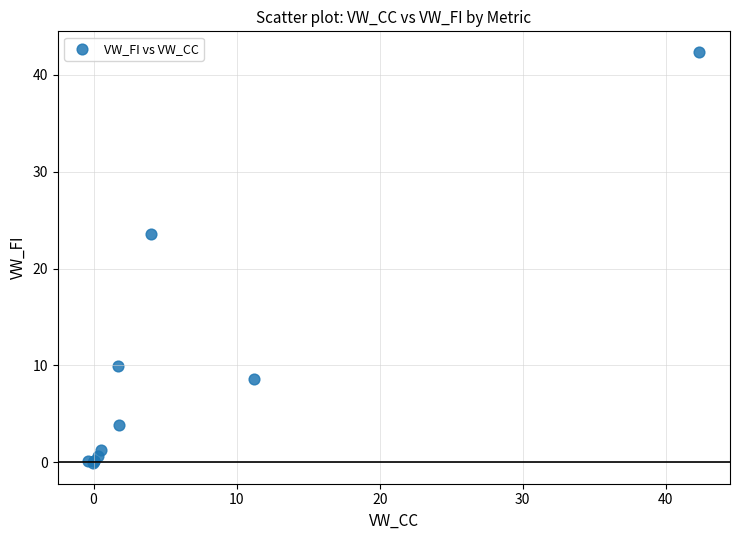

What Y value in the scatter plot is closest to 21?

23.6